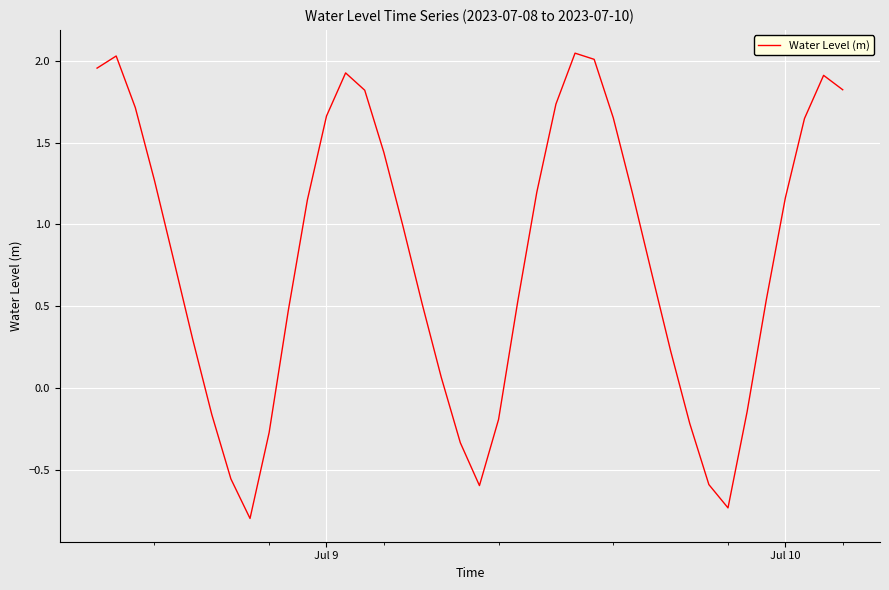

What is the difference between the maximum and minimum values?

2.8